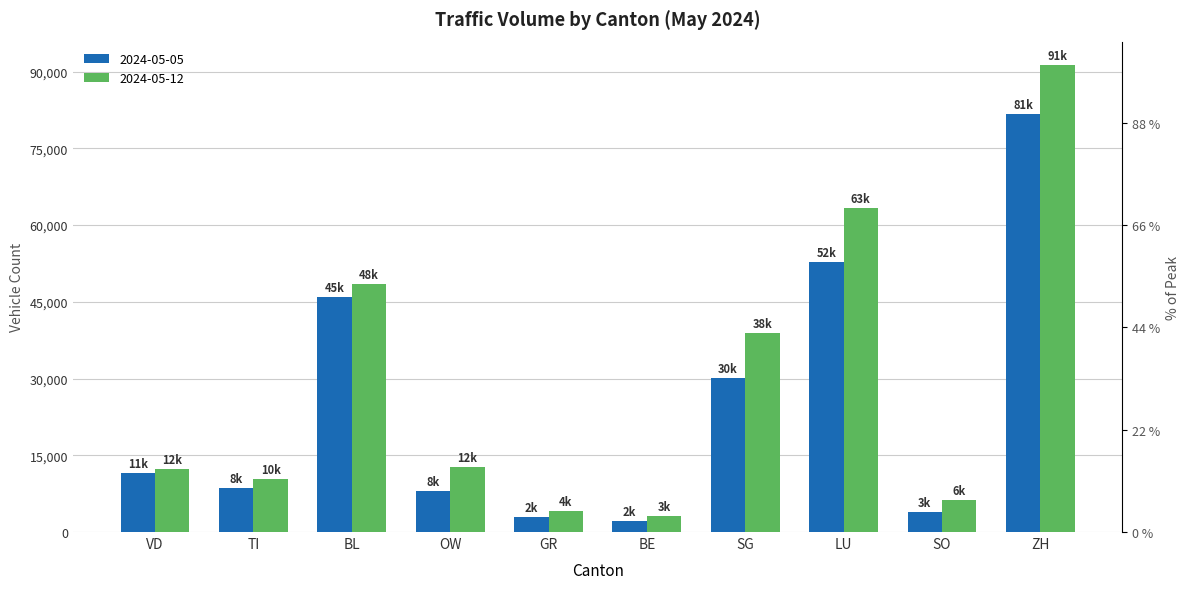

Are the bars grouped side by side (vs. stacked)?

Yes